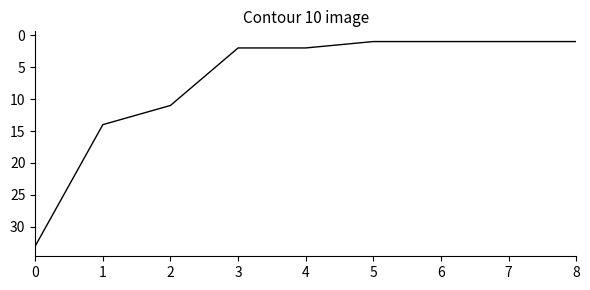

What is the change in value from 4 to 5?

-1